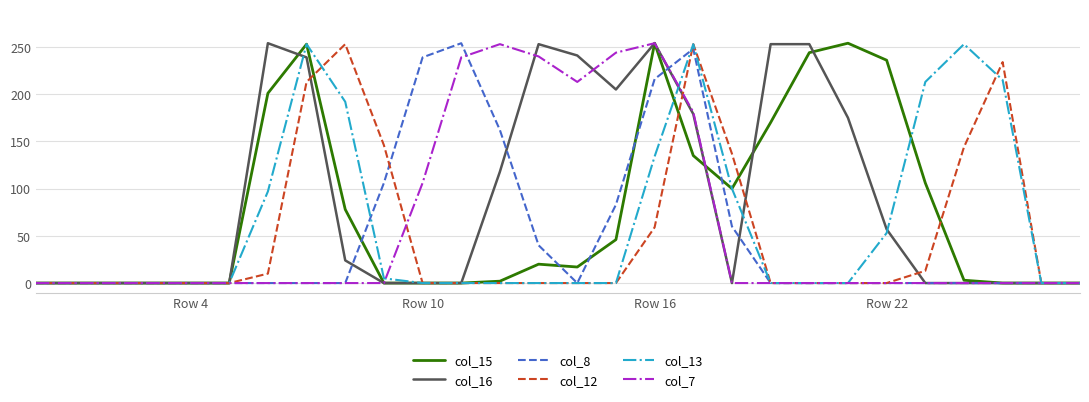

How many lines are shown in the chart?

6